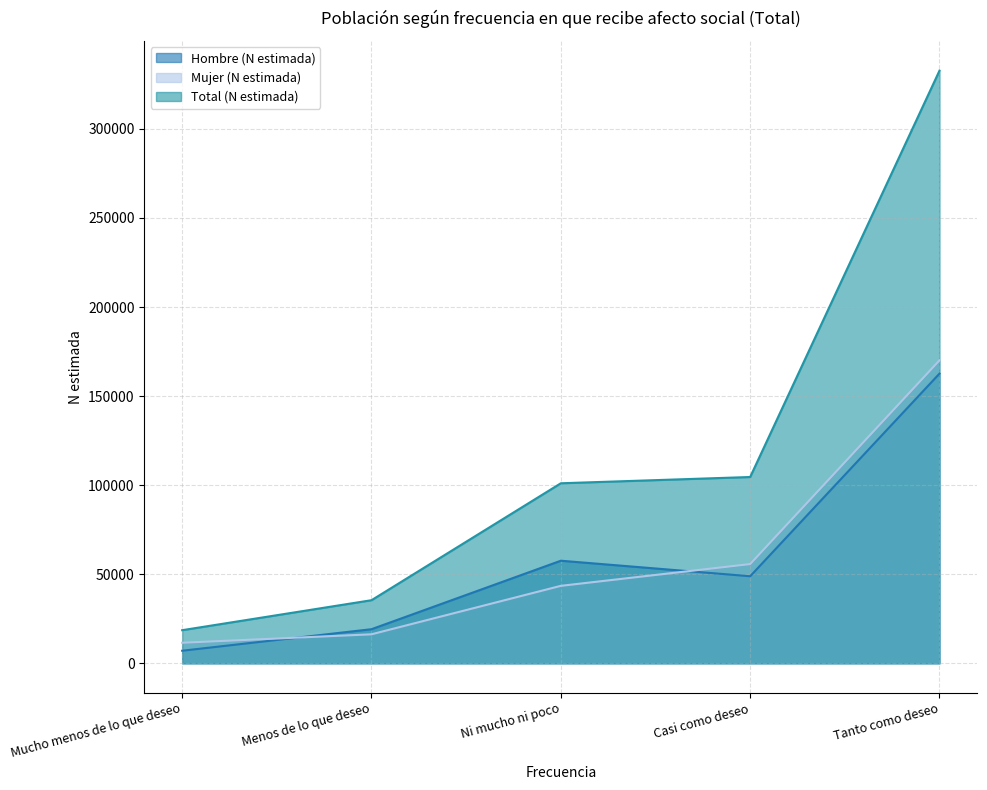

The value of Total (N estimada) at Ni mucho ni poco is 179112. True or false?

False